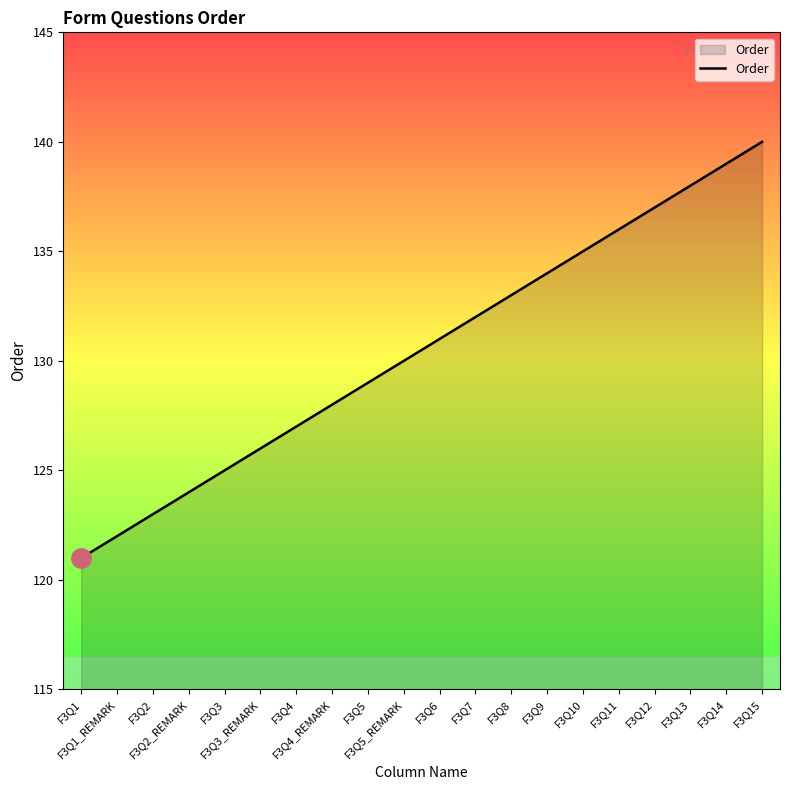

The chart shows a value of 128 at F3Q4_REMARK. True or false?

True